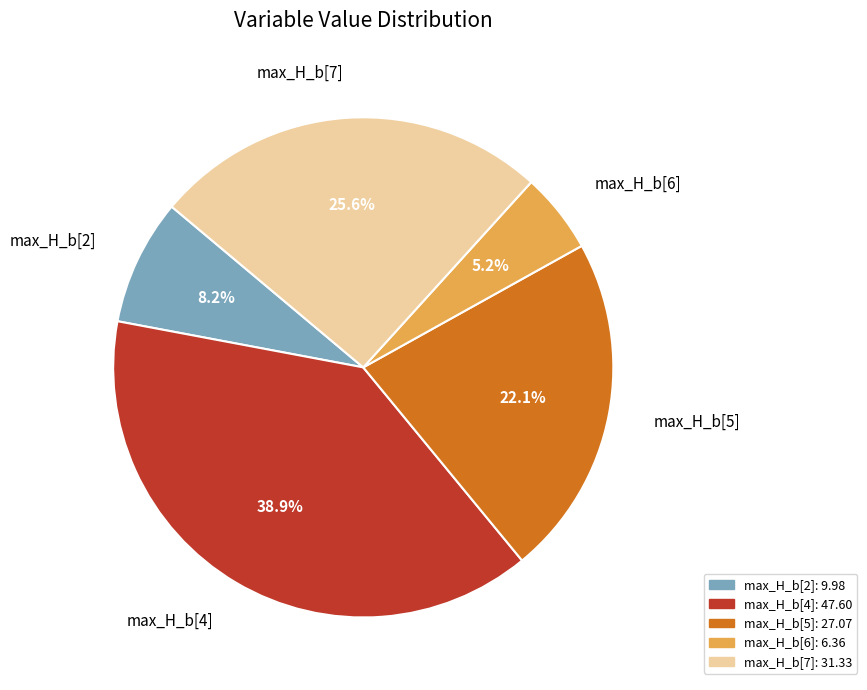

Approximately how many times larger is the value at max_H_b[4] compared to max_H_b[5]?

1.8